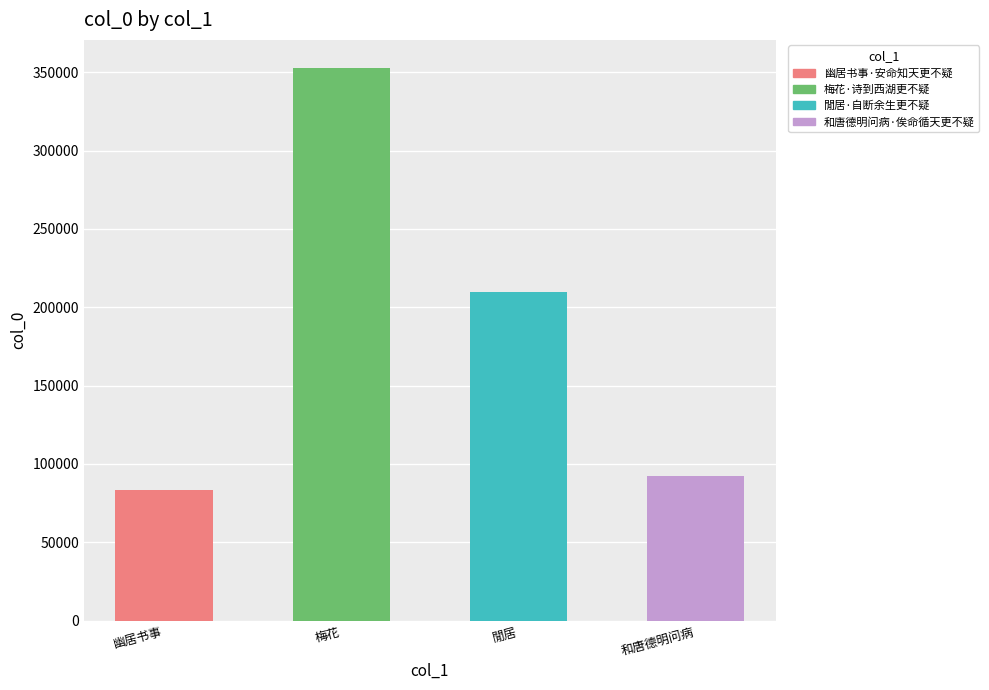

Rank the categories by value from lowest to highest.

幽居书事, 和唐德明问病, 閒居, 梅花